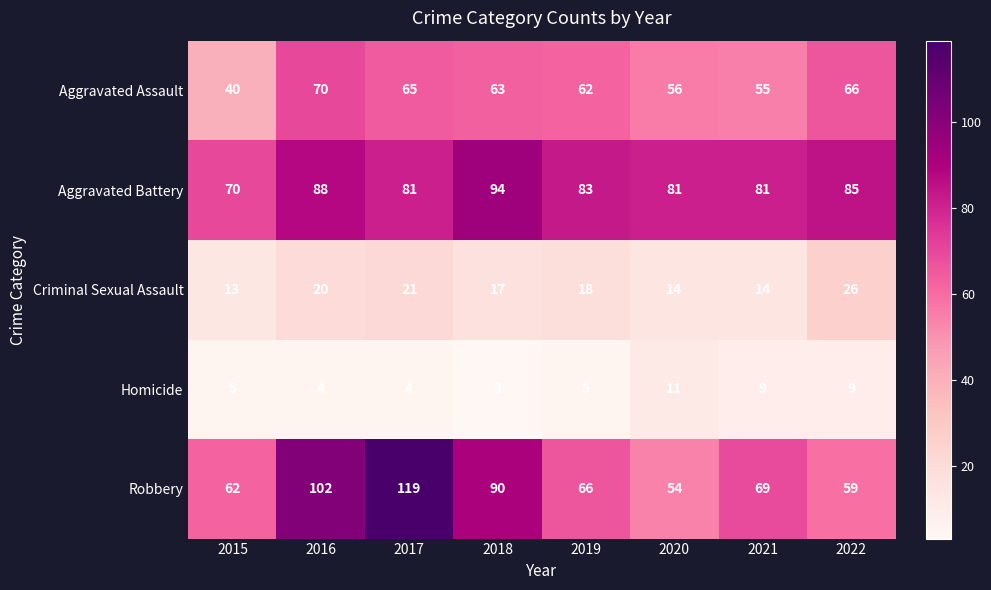

At which category is the sum across all series the highest?

2017